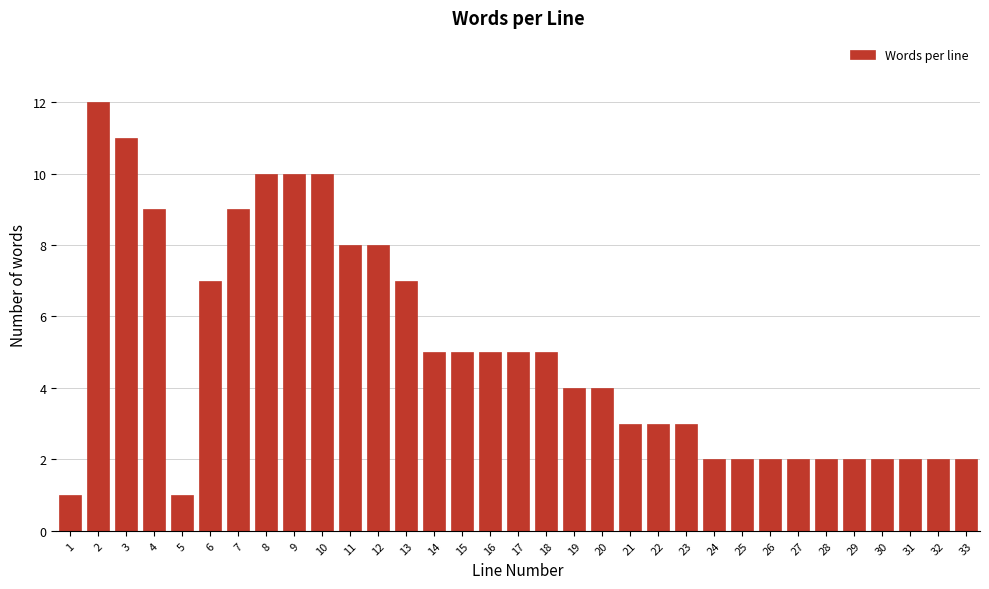

What is the change in value from 3 to 23?

-8